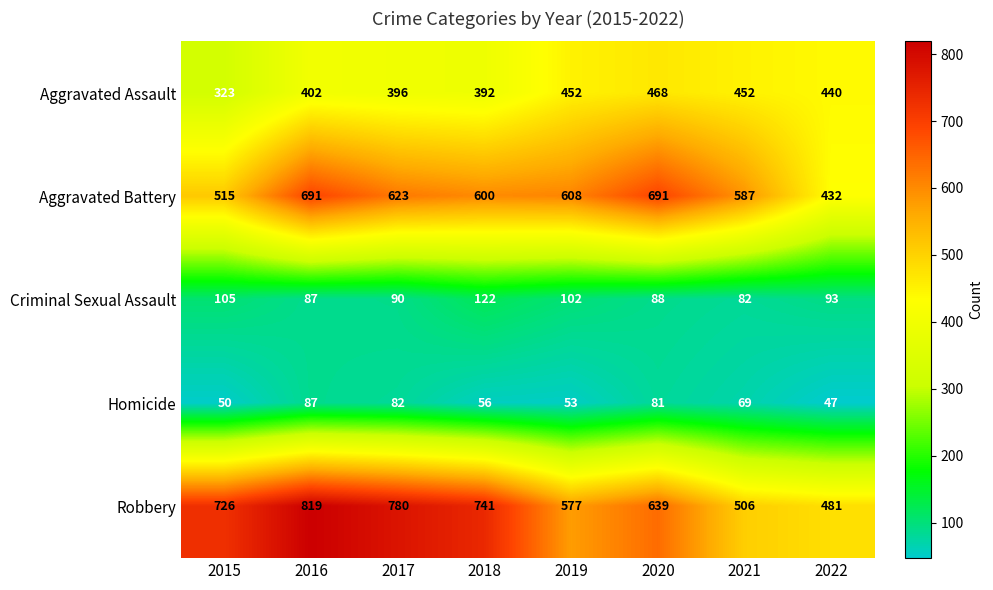

What is the sum of all Aggravated Assault values?

3325